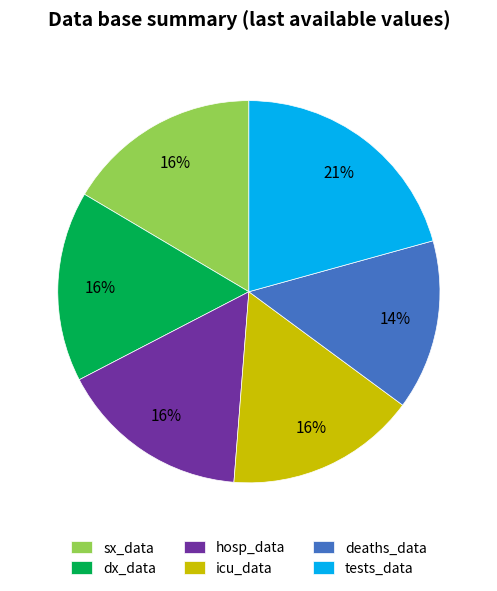

Count the number of slices in the pie.

6